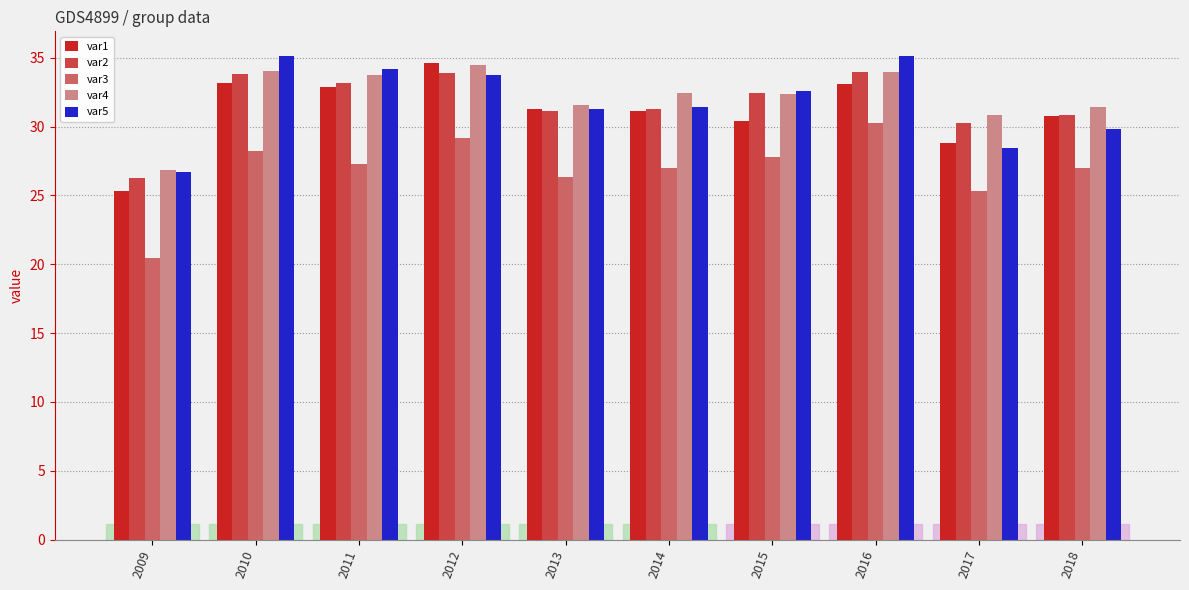

Are the bars grouped side by side (vs. stacked)?

Yes